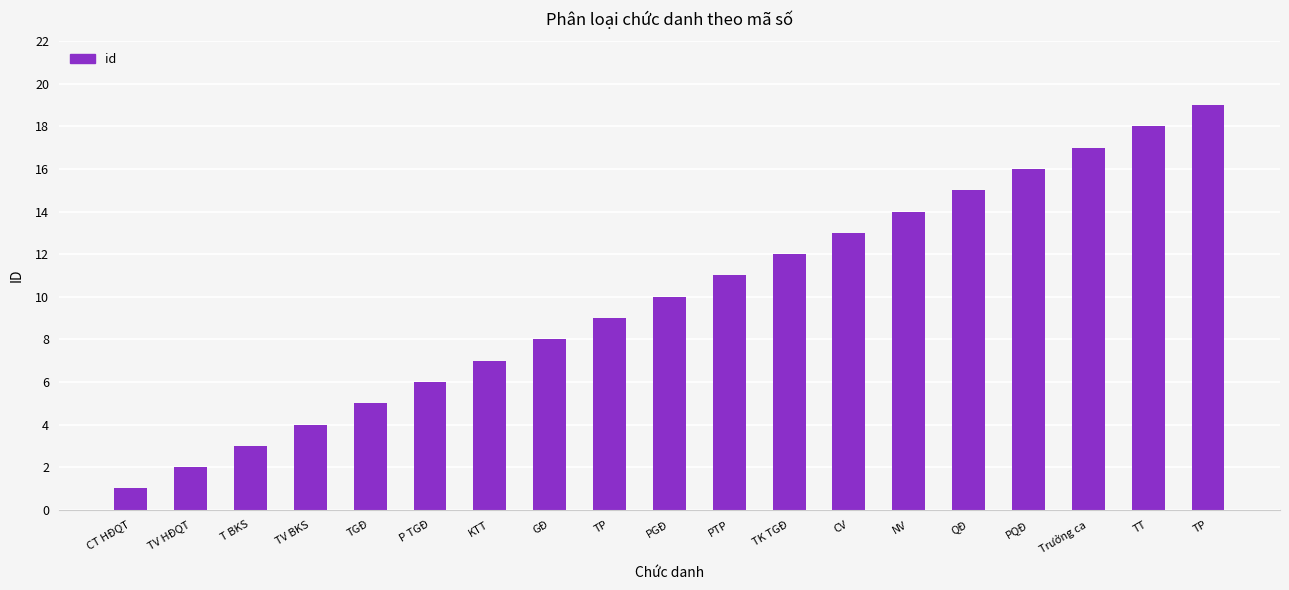

List the labels in order of value, smallest first.

CT HĐQT, TV HĐQT, T BKS, TV BKS, TGĐ, P TGĐ, KTT, GĐ, TP, PGĐ, PTP, TK TGĐ, CV, NV, QĐ, PQĐ, Trưởng ca, TT, TP